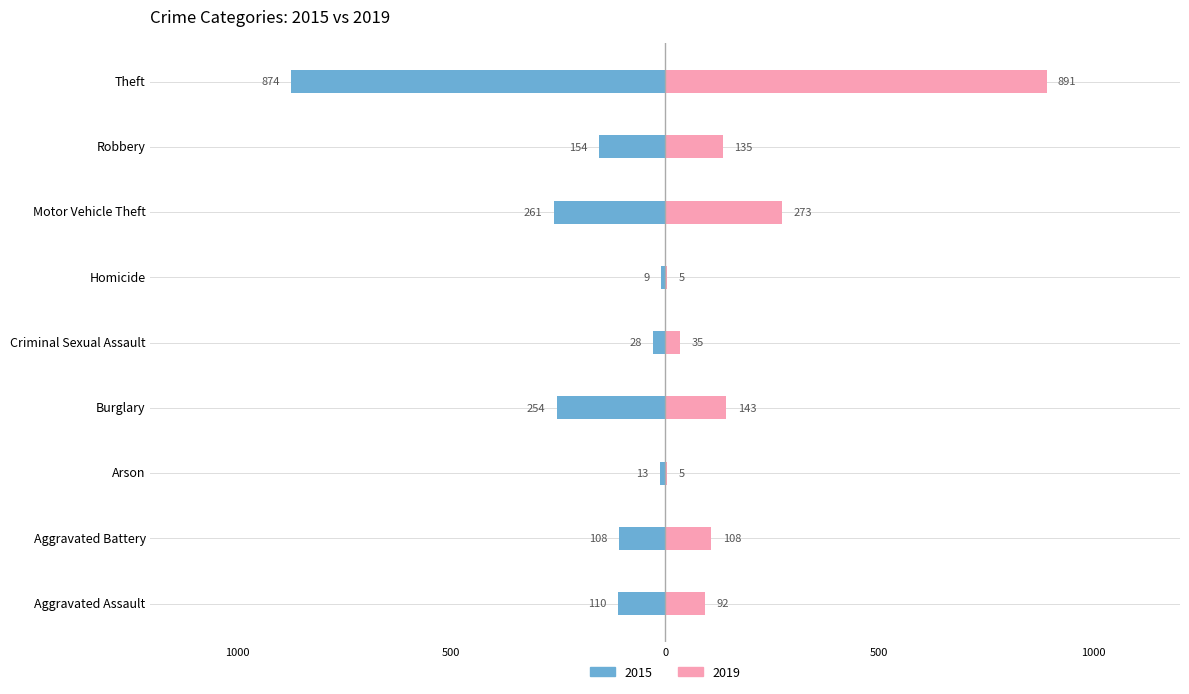

How many bars are there in total?

18